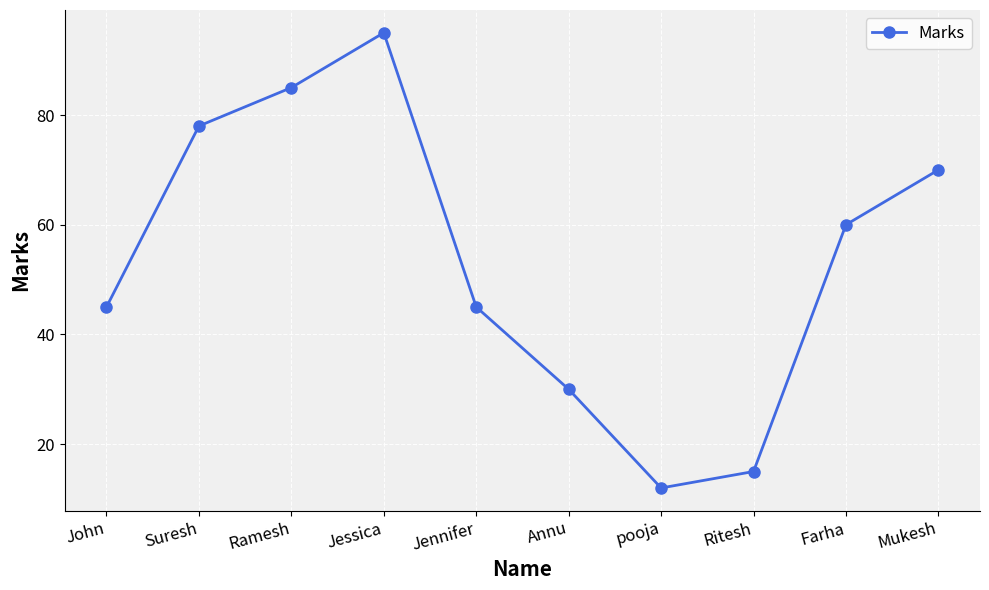

Which category has the highest value across all series?

Jessica